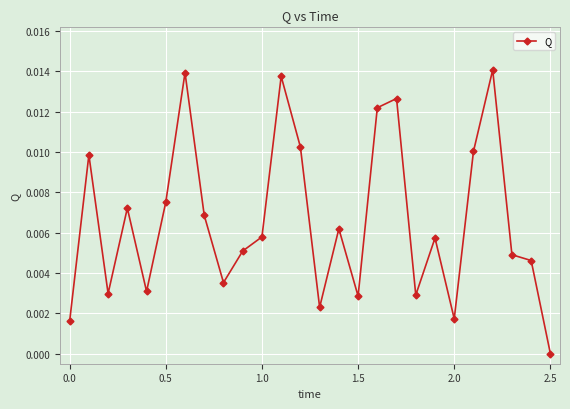

True or false: there are more than 2 points higher than both neighbors.

True